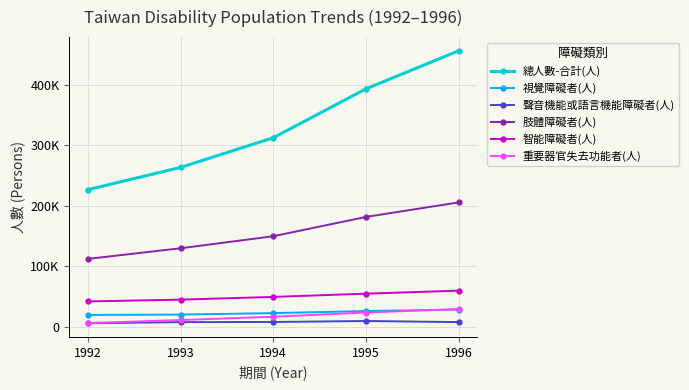

At which category is the sum across all series the highest?

1996